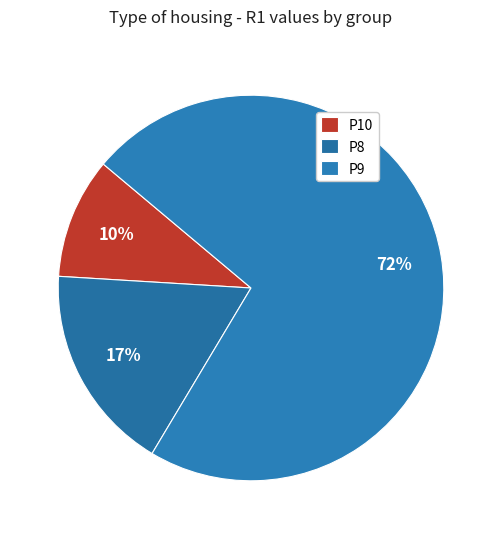

Count the number of slices in the pie.

3